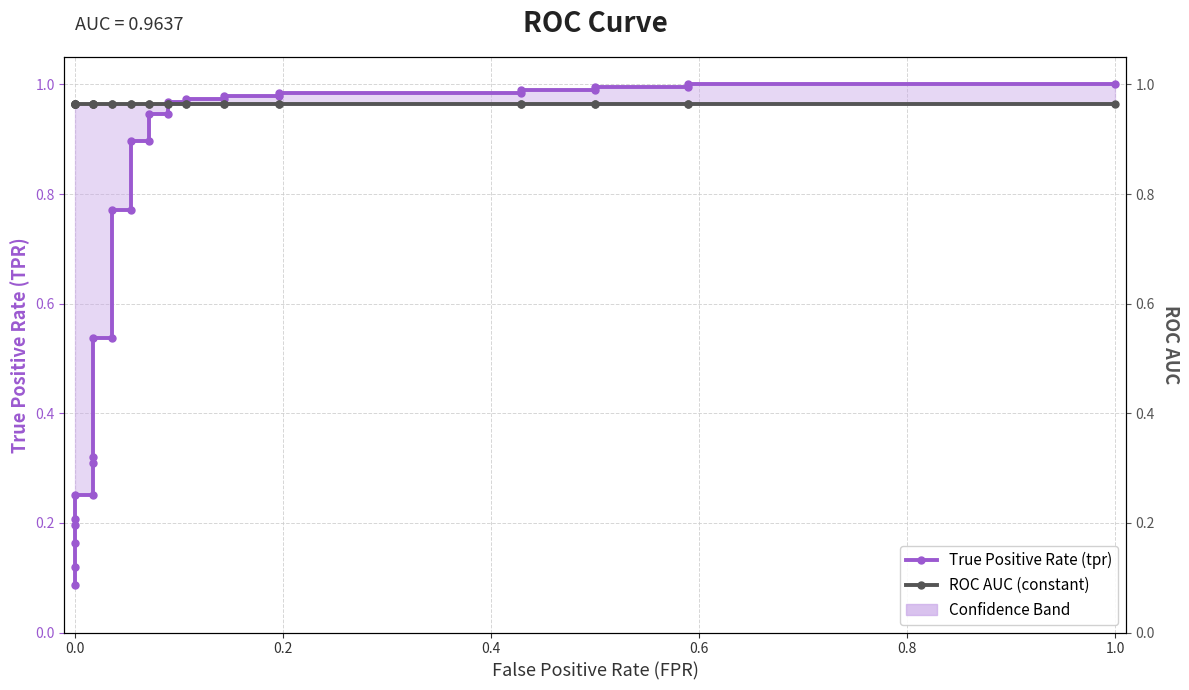

True or false: roc_auc and tpr intersect in this chart.

True